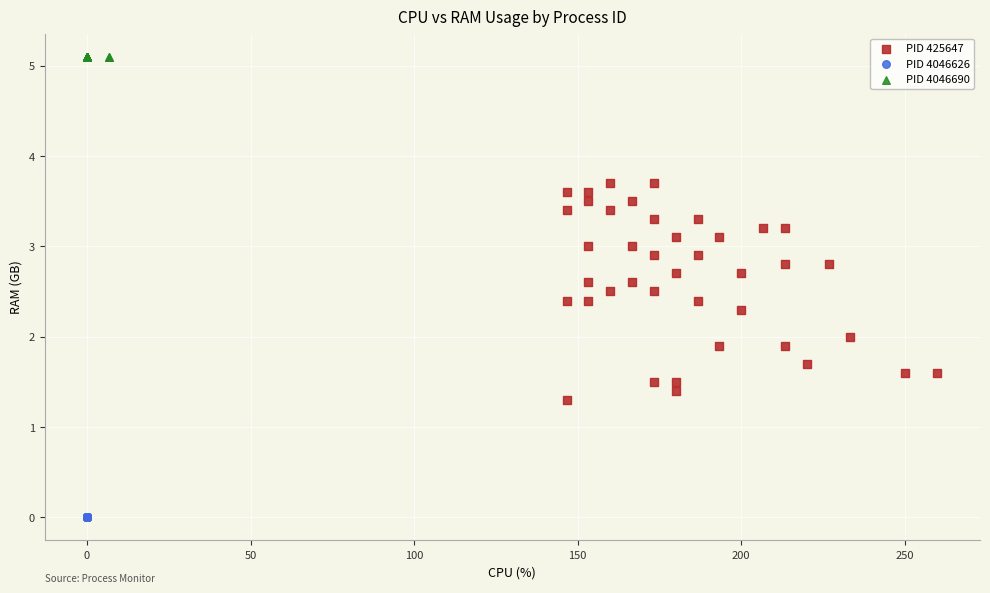

Which series reaches the maximum Y coordinate?

PID 4046690